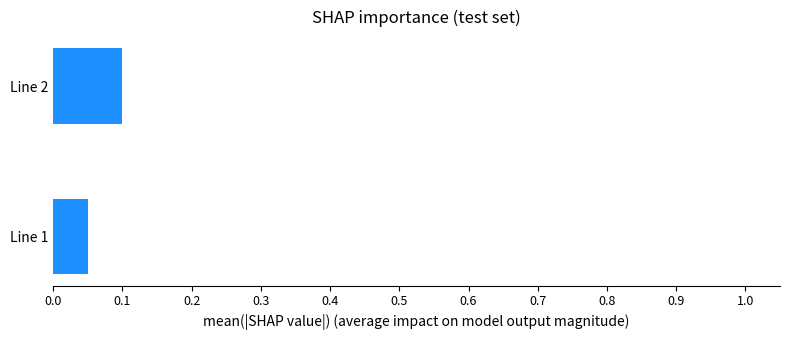

Rank the categories by value from highest to lowest.

Line 2, Line 1